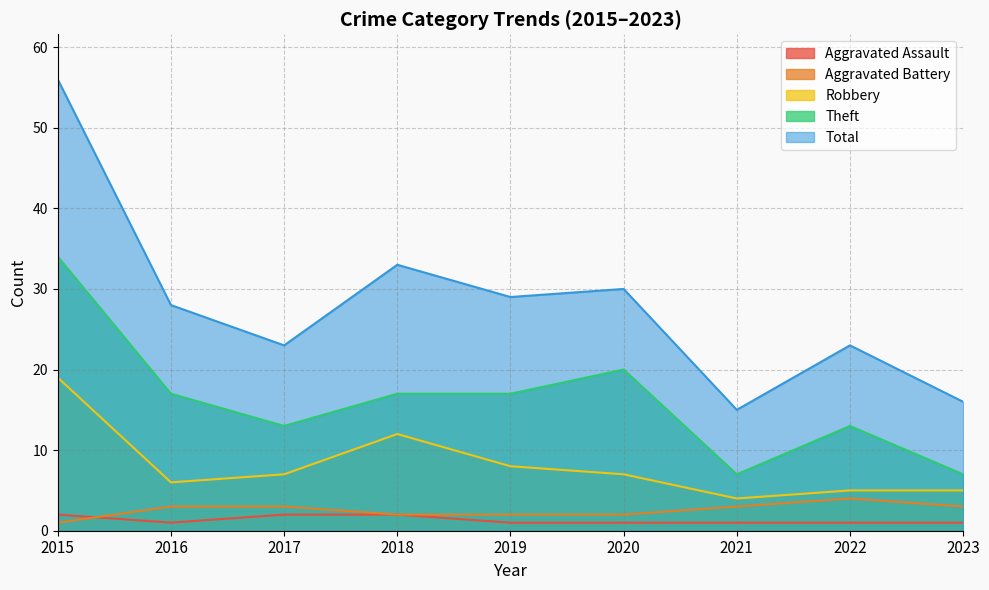

Count the number of data series in this chart.

5